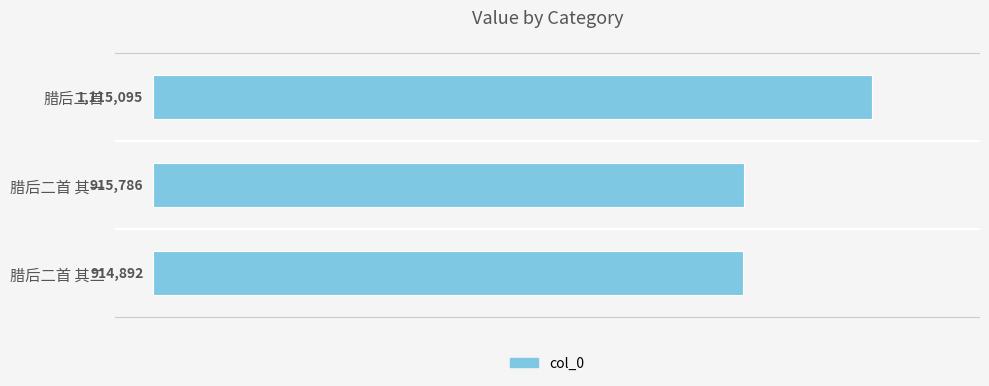

What is the sum of all values?

2945773